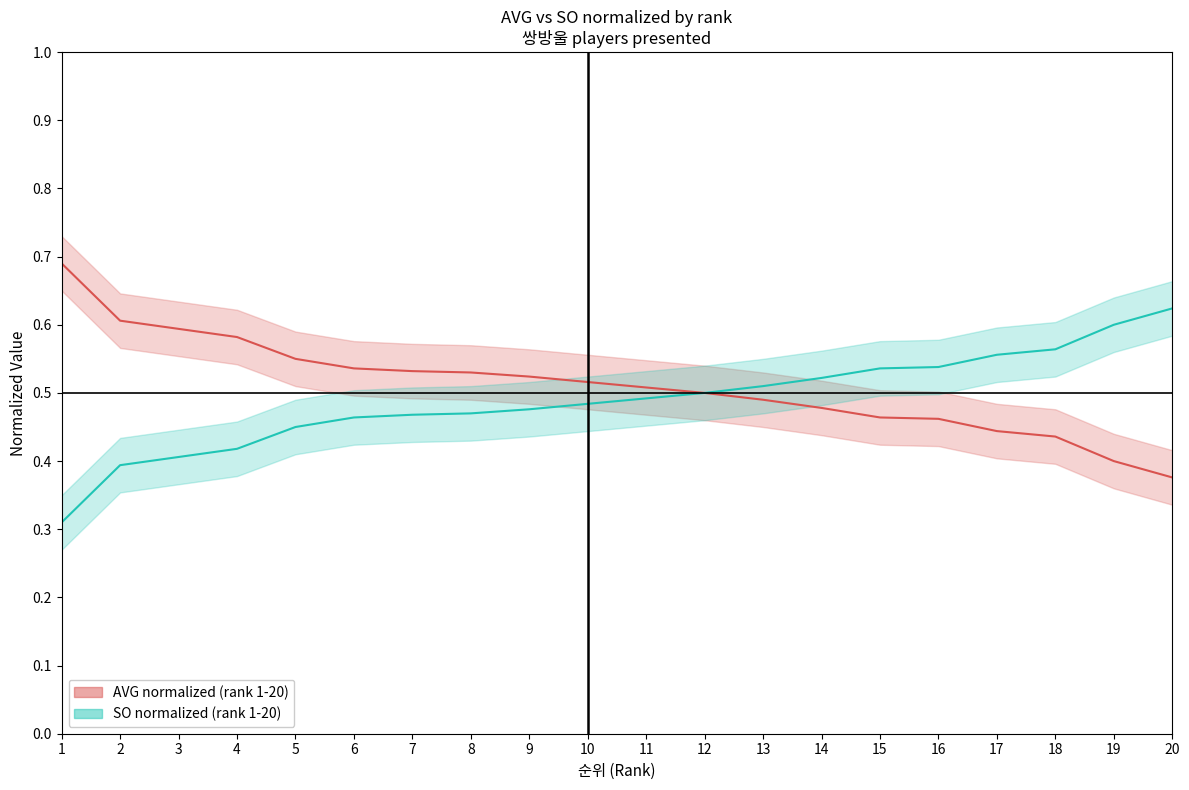

Reading left to right, extract all data points from this chart.

AVG (normalized, rank 1-20): 1=0.7	2=0.6	3=0.6	4=0.6	5=0.6	6=0.5	7=0.5	8=0.5	9=0.5	10=0.5	11=0.5	12=0.5	13=0.5	14=0.5	15=0.5	16=0.5	17=0.4	18=0.4	19=0.4	20=0.4
SO (normalized, rank 1-20): 1=0.3	2=0.4	3=0.4	4=0.4	5=0.5	6=0.5	7=0.5	8=0.5	9=0.5	10=0.5	11=0.5	12=0.5	13=0.5	14=0.5	15=0.5	16=0.5	17=0.6	18=0.6	19=0.6	20=0.6